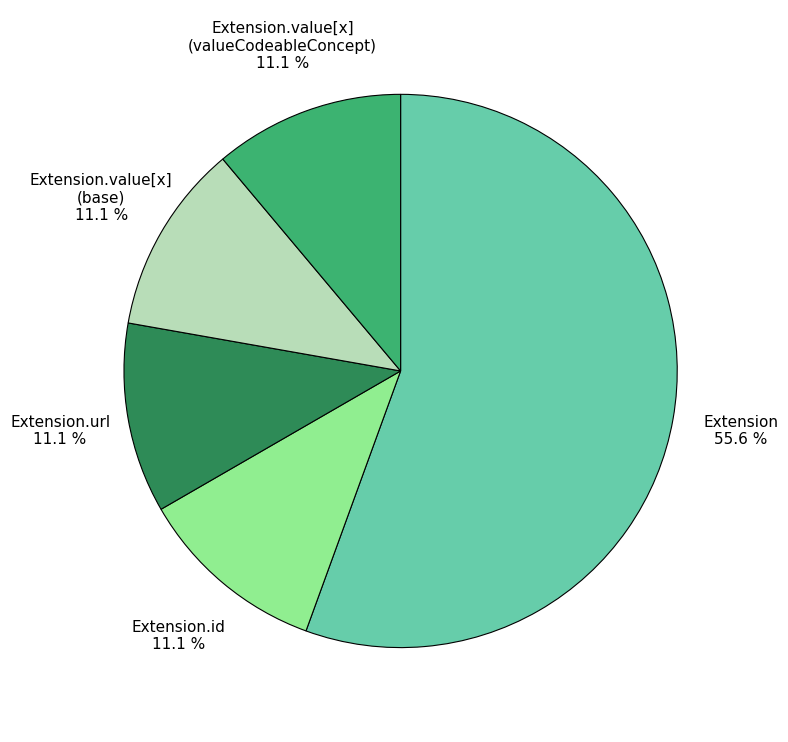

The Extension.value[x] (base) slice represents 6% of the pie. True or false?

False